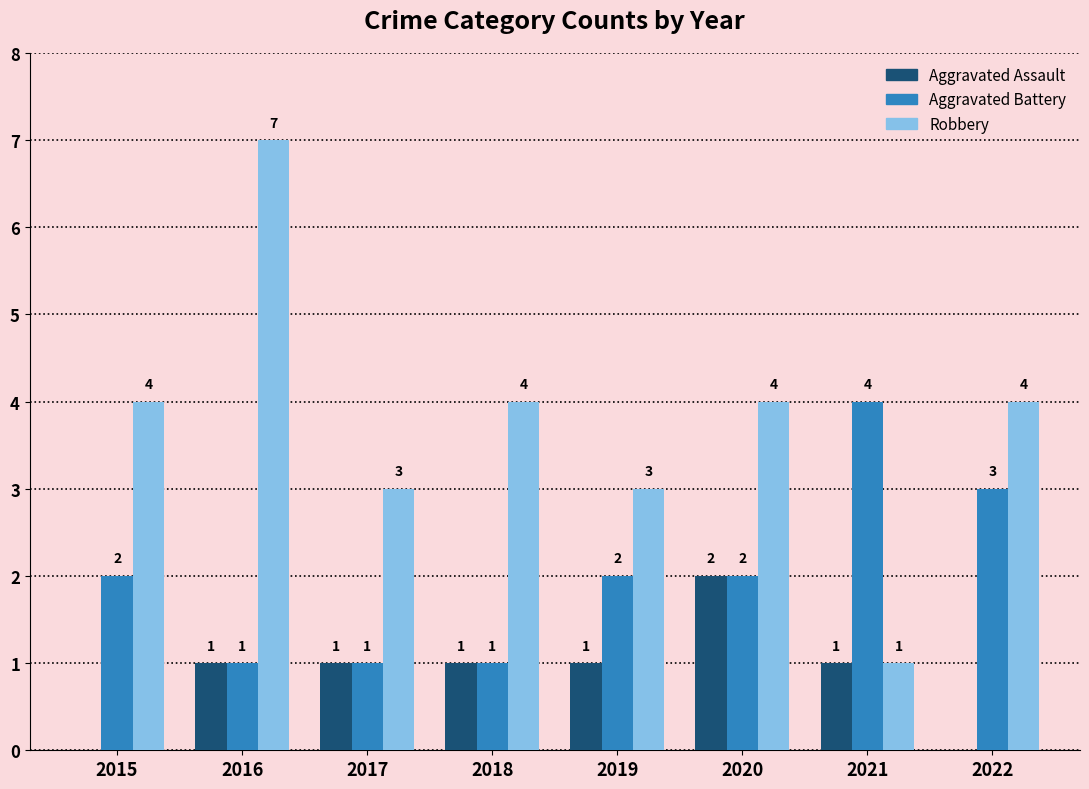

Reading left to right, transcribe all the data shown in this chart.

Aggravated Assault: 0	1	1	1	1	2	1	0
Aggravated Battery: 2	1	1	1	2	2	4	3
Robbery: 4	7	3	4	3	4	1	4